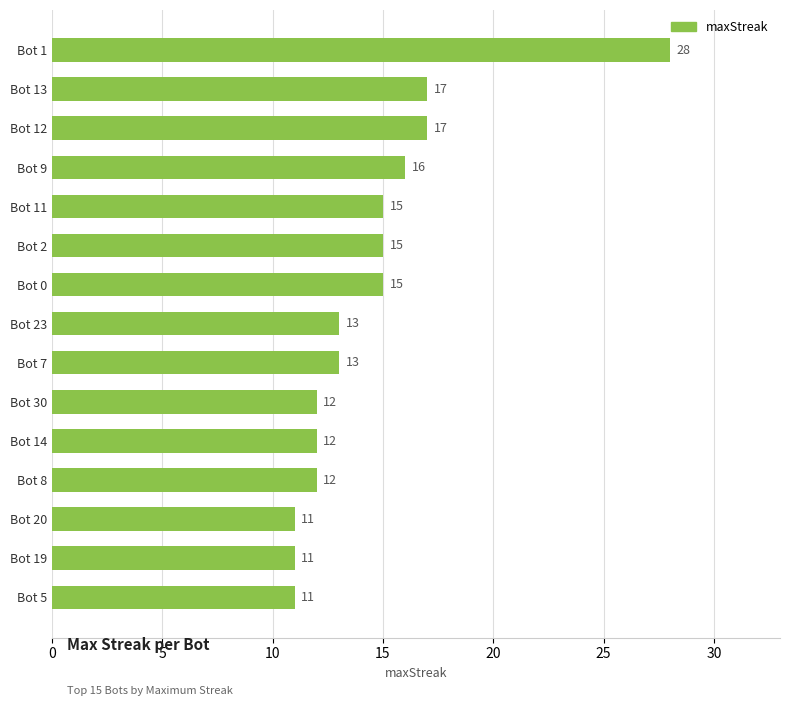

Which label corresponds to the largest value in the chart?

Bot 1